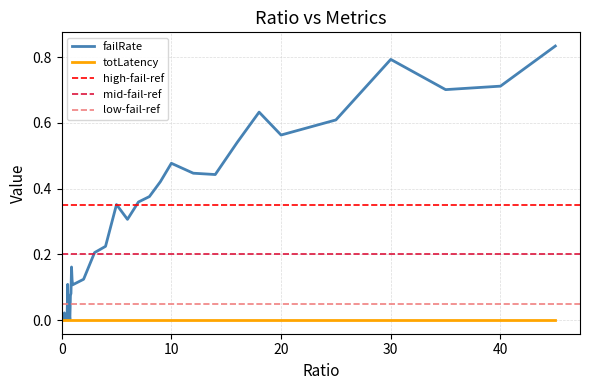

What is the difference between the maximum and minimum values in the failRate series?

0.8